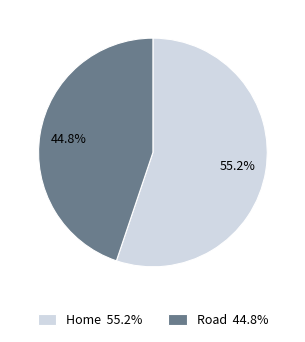

Do Home and Road together represent more than half of the pie?

Yes